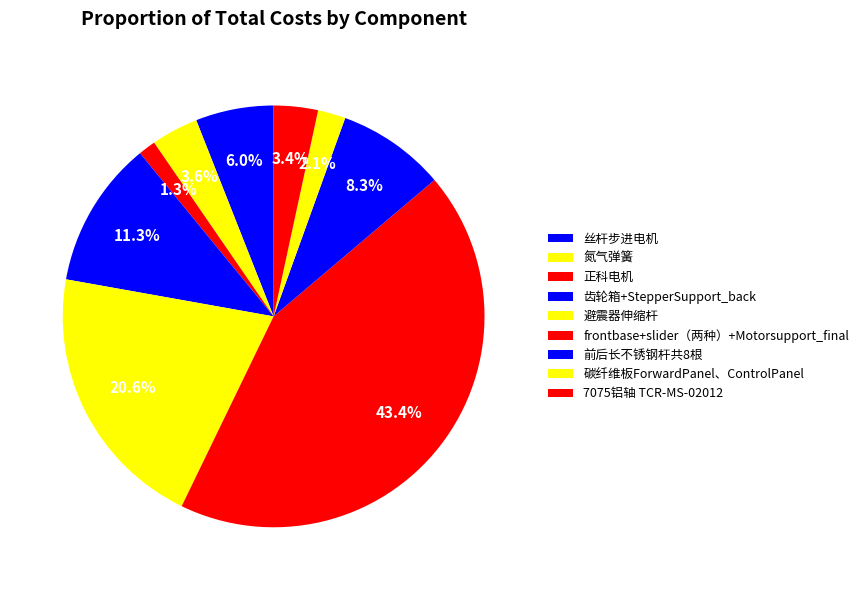

To the nearest percent, what percentage of the pie is 正科电机?

1%